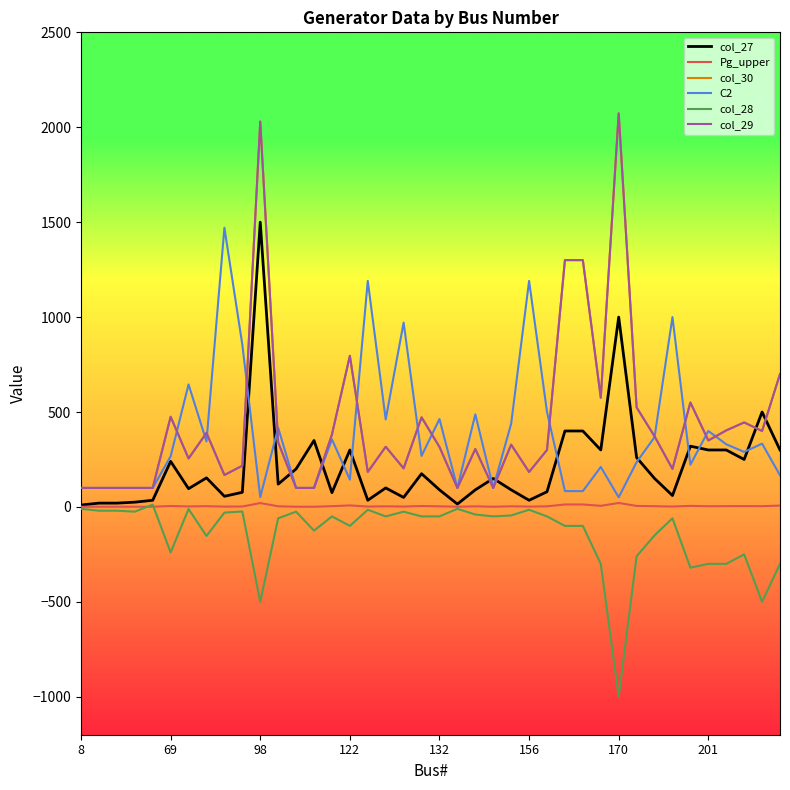

Does the chart have visible grid lines?

No